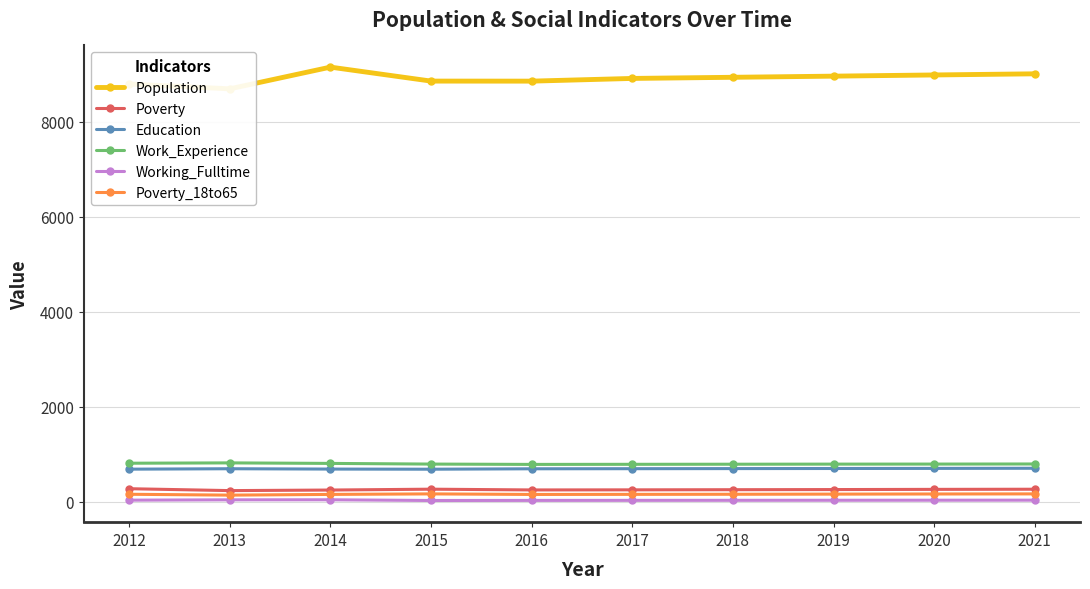

Which series has the largest range (max minus min)?

Population